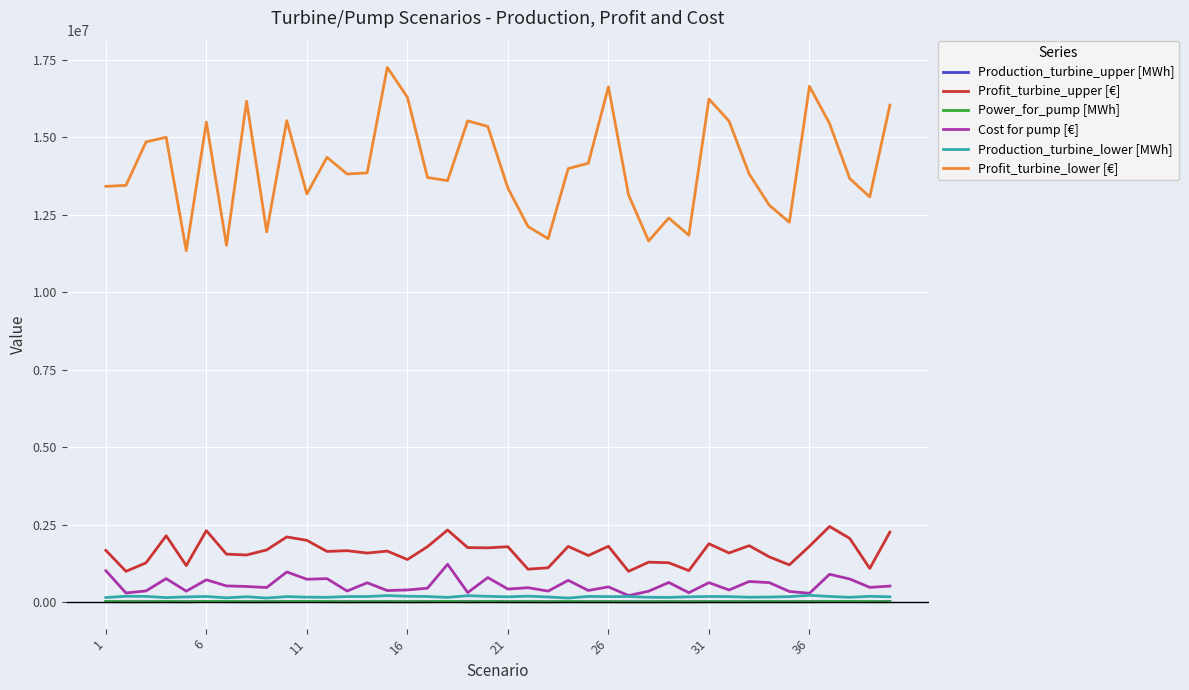

Which series has the largest total across all categories?

Profit_turbine_lower [€]